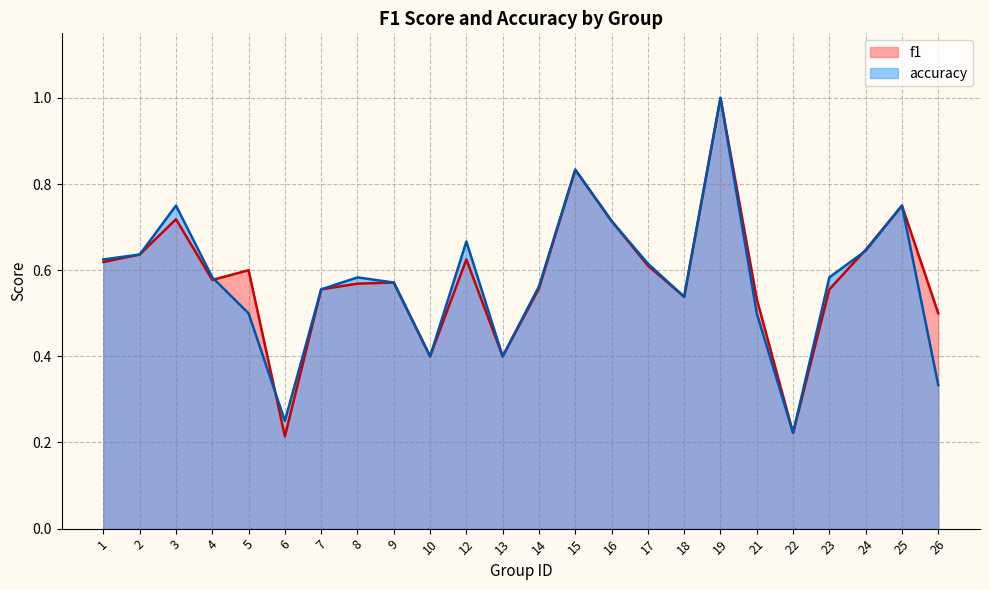

Reading right to left, list all the values displayed in this chart.

f1: 0.5	0.8	0.6	0.6	0.2	0.5	1.0	0.5	0.6	0.7	0.8	0.6	0.4	0.6	0.4	0.6	0.6	0.6	0.2	0.6	0.6	0.7	0.6	0.6
accuracy: 0.3	0.8	0.6	0.6	0.2	0.5	1.0	0.5	0.6	0.7	0.8	0.6	0.4	0.7	0.4	0.6	0.6	0.6	0.2	0.5	0.6	0.8	0.6	0.6